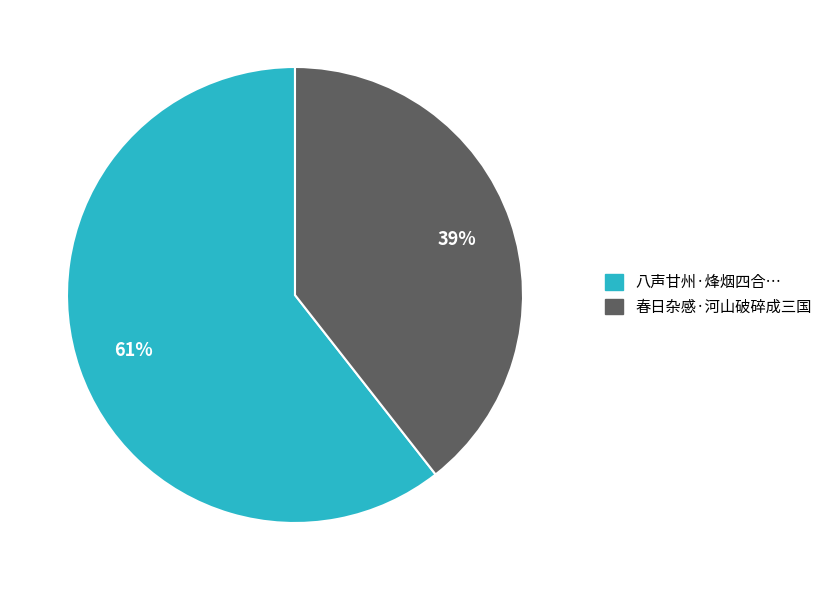

Does any single category account for the majority?

Yes